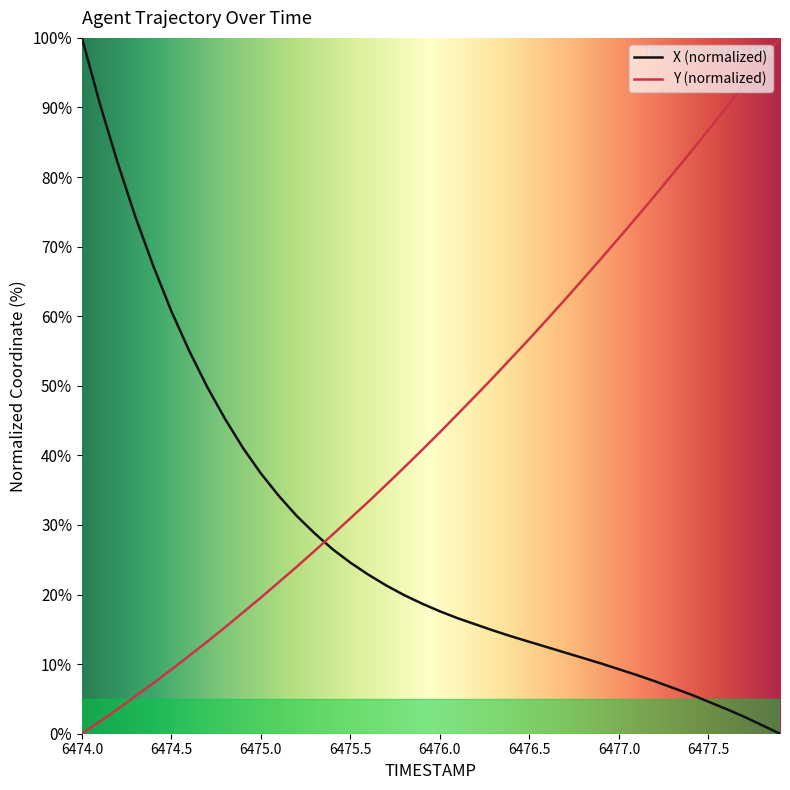

True or false: Y (normalized) and X (normalized) cross at least once.

True